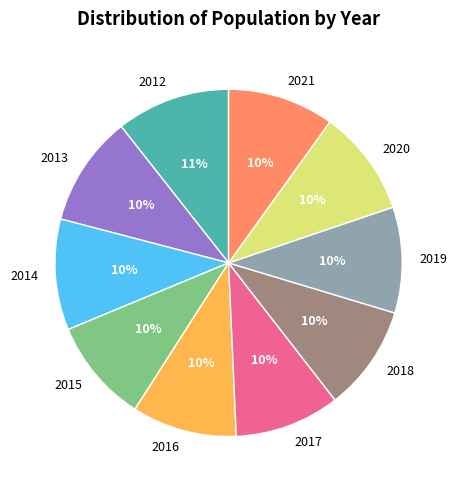

To the nearest percent, what is the difference between the largest and smallest slice percentages?

1%